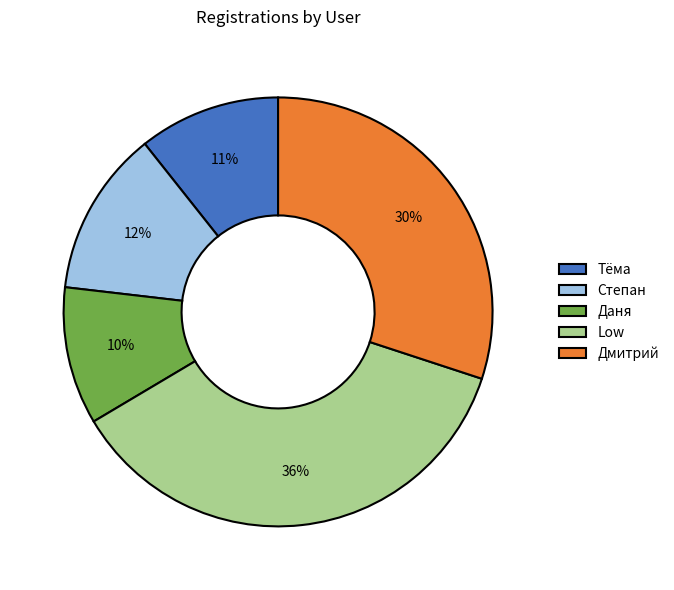

Do Low and Дмитрий together represent more than half of the pie?

Yes